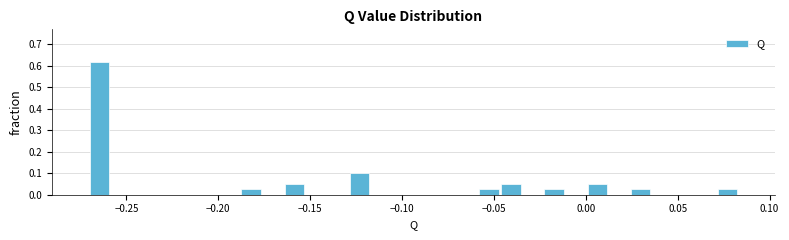

Around what value on the x-axis is the tallest bar? Give the approximate position of its centre, as read against the axis.

-0.265